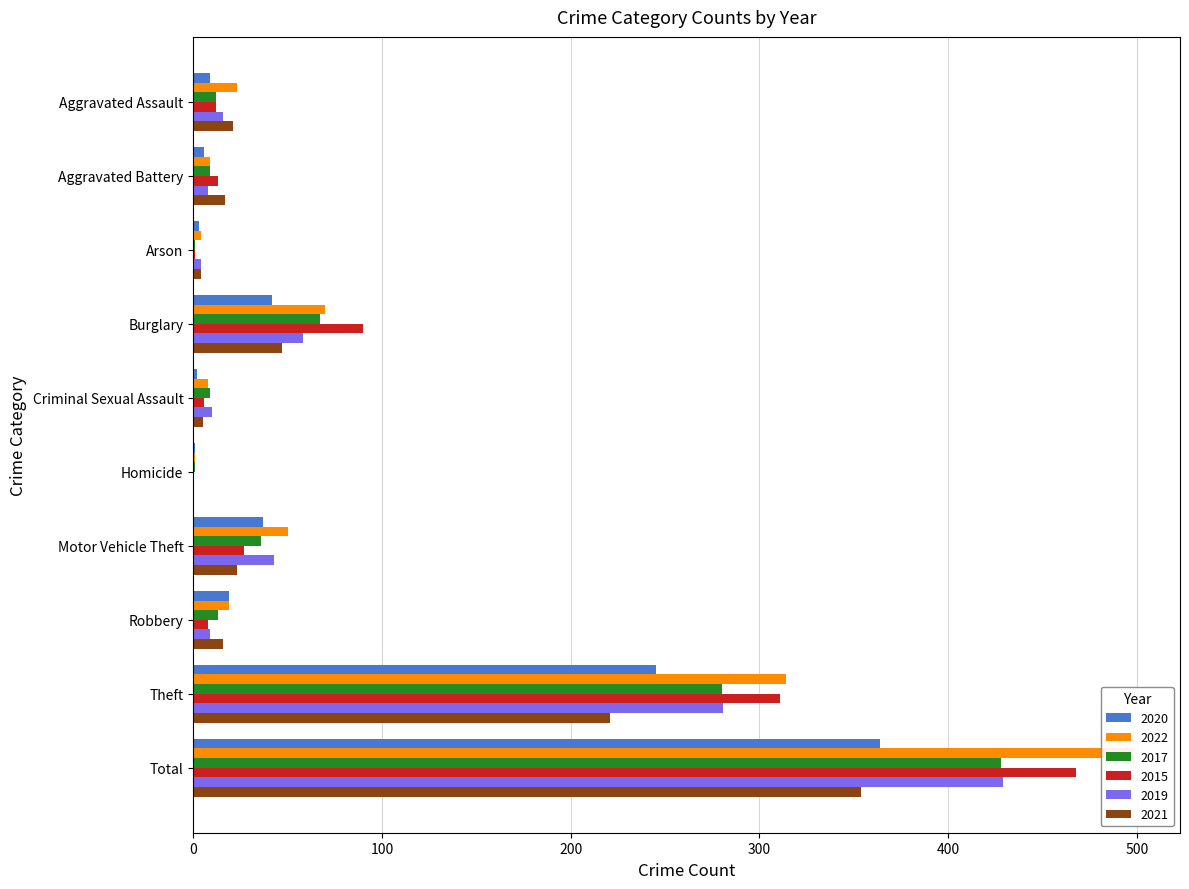

Are the bars grouped side by side (vs. stacked)?

Yes